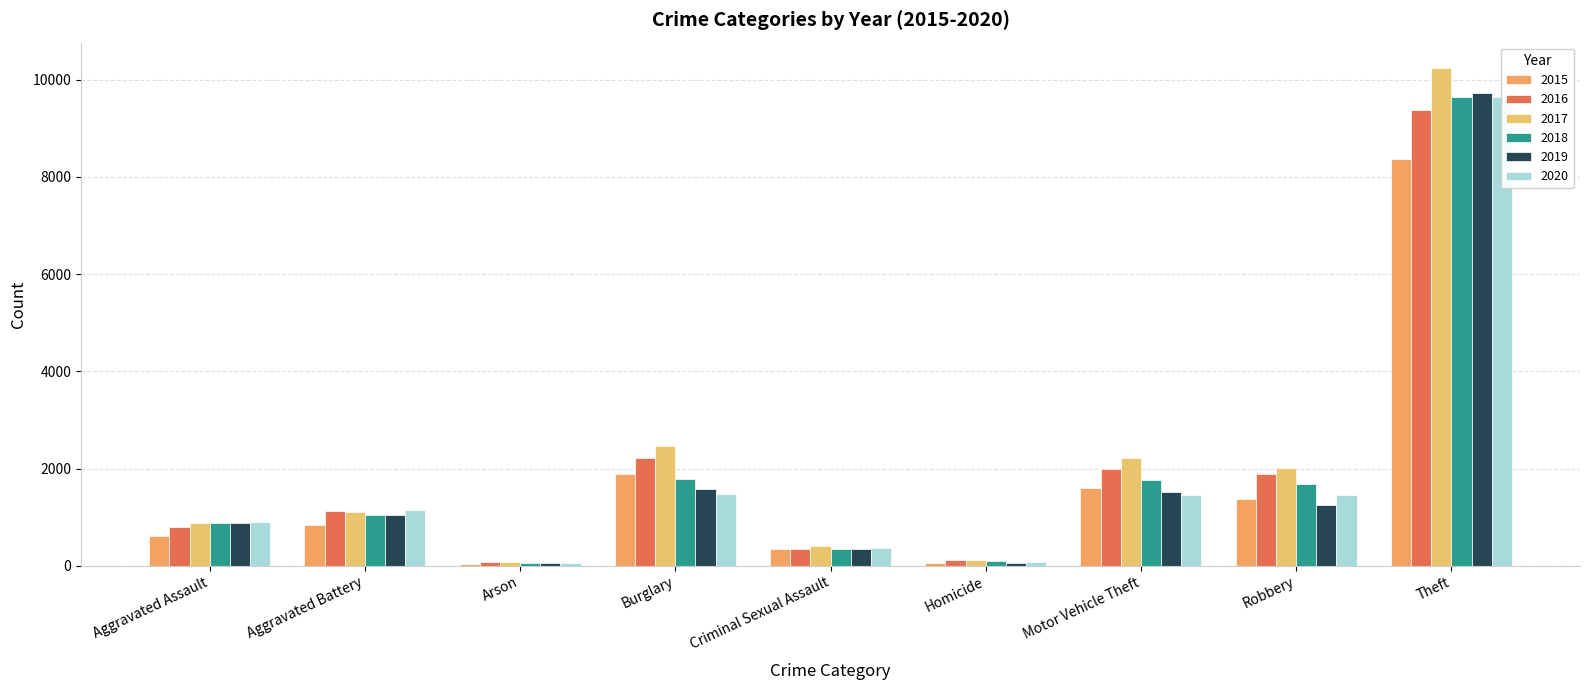

At which category does the chart reach its peak across all series?

Theft